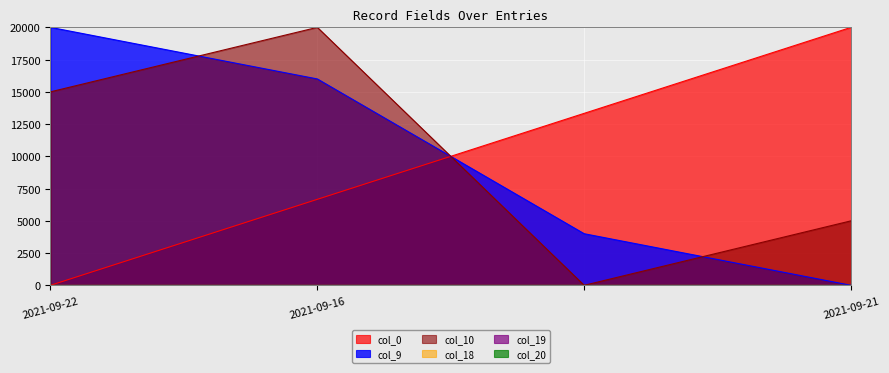

How many intersections are there between col_0 and col_10?

1